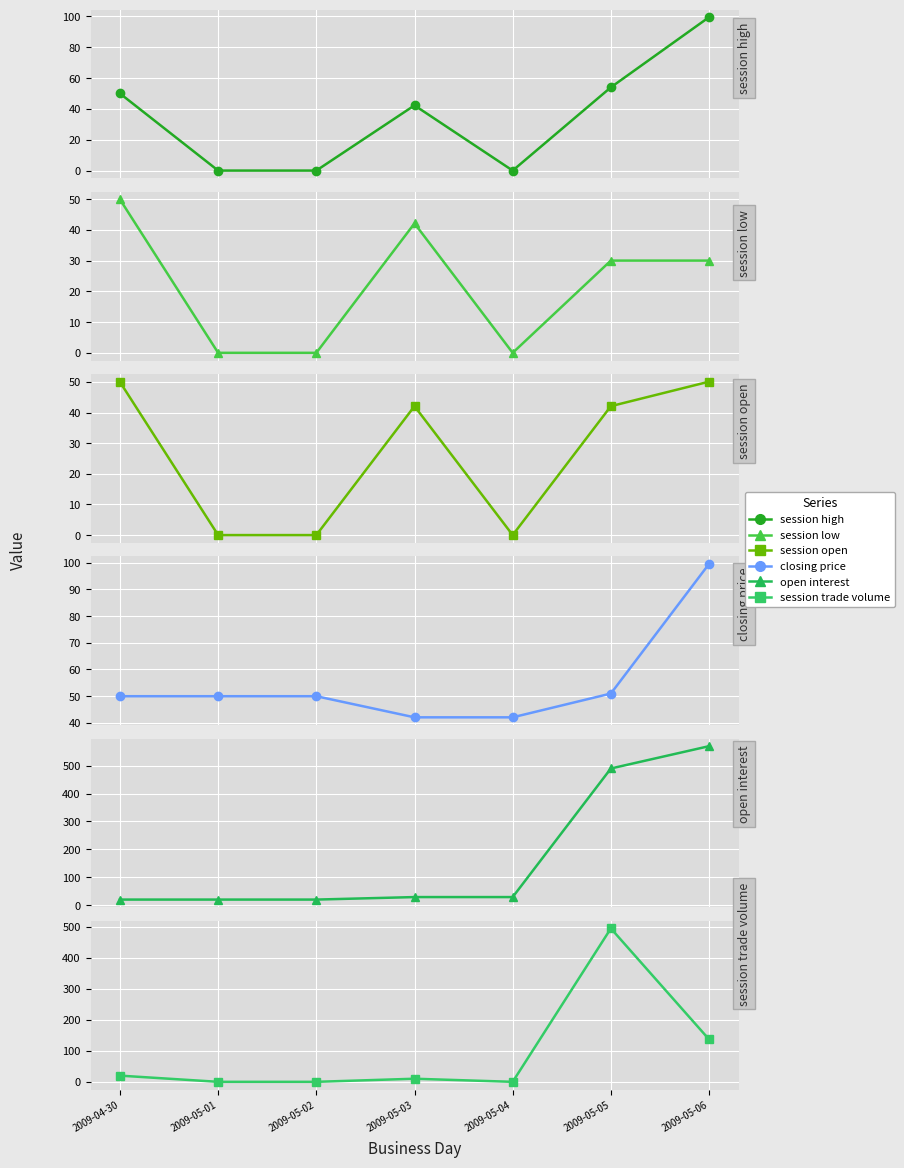

What value does the session low series have at 2009-05-05?

30.0